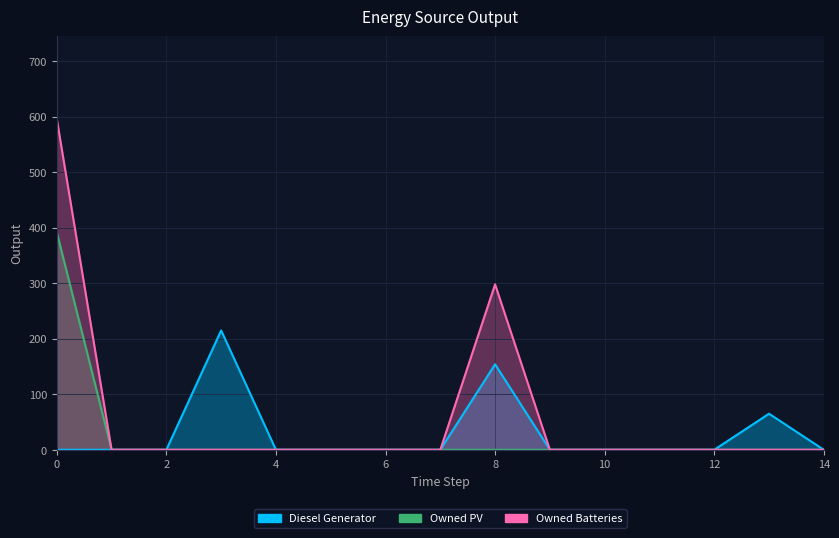

True or false: Diesel Generator has a value of 49 at 3.

False